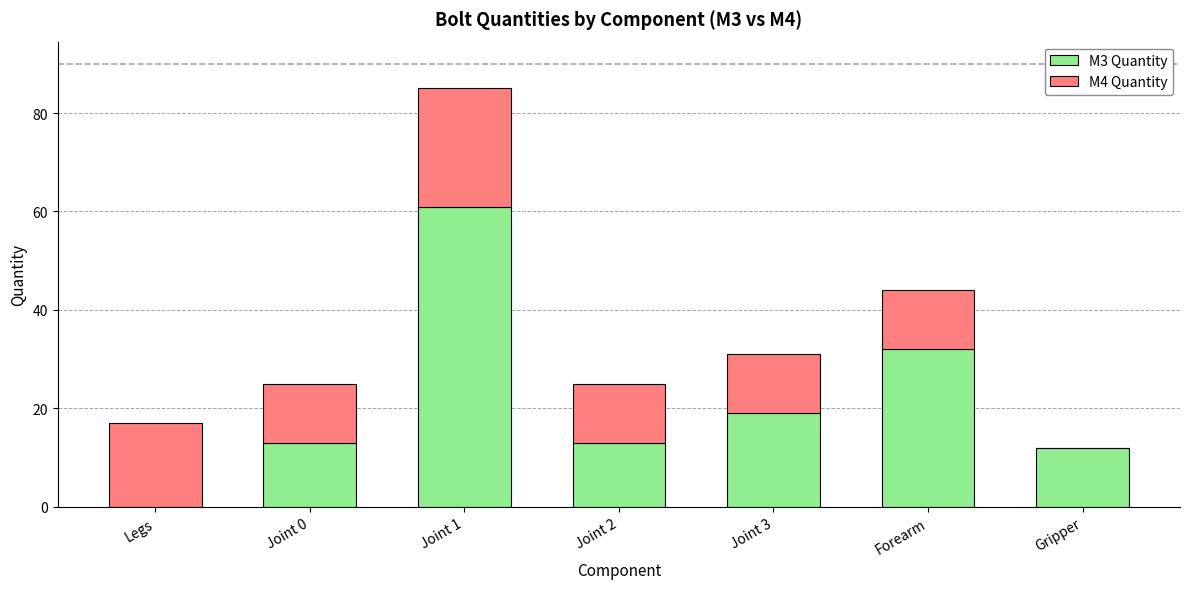

The M3 Quantity series shows 0 at Legs. True or false?

True